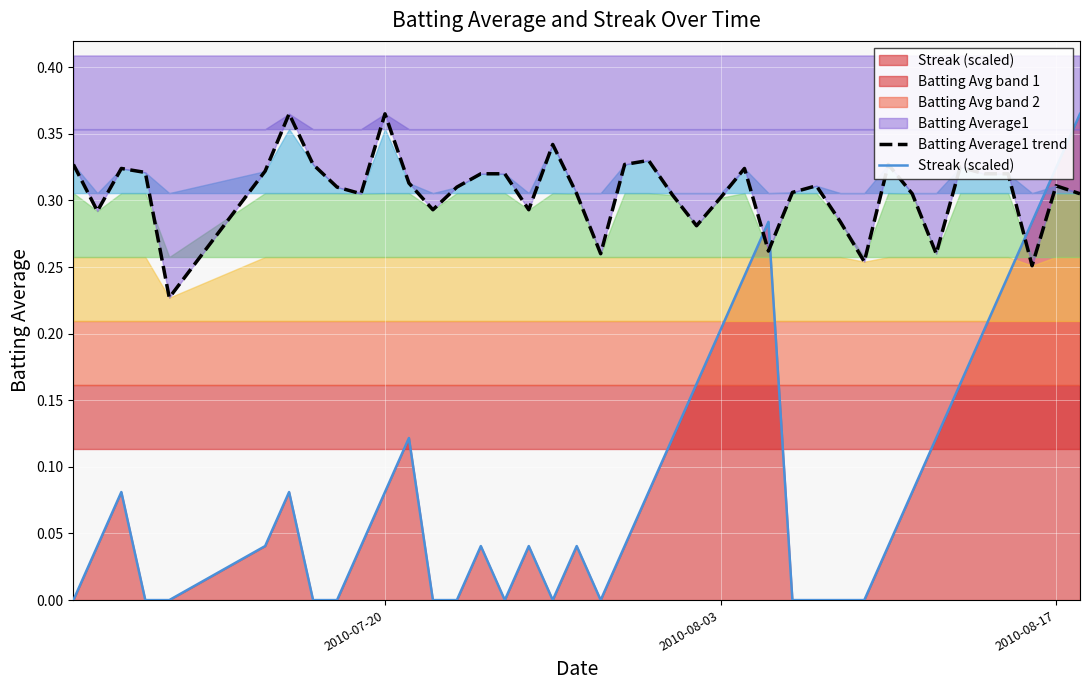

Reading left to right, extract all data points from this chart.

Batting Average1 trend: 0.3	0.3	0.3	0.3	0.2	0.3	0.4	0.3	0.3	0.3	0.4	0.3	0.3	0.3	0.3	0.3	0.3	0.3	0.3	0.3	0.3	0.3	0.3	0.3	0.3	0.3	0.3	0.3	0.3	0.3	0.3	0.3	0.3	0.3	0.3	0.3	0.3	0.3	0.3	0.3
Streak (scaled): 0.0	0.0	0.1	0.0	0.0	0.0	0.1	0.0	0.0	0.0	0.1	0.1	0.0	0.0	0.0	0.0	0.0	0.0	0.0	0.0	0.0	0.1	0.1	0.2	0.2	0.2	0.3	0.0	0.0	0.0	0.0	0.0	0.1	0.1	0.2	0.2	0.2	0.3	0.3	0.4